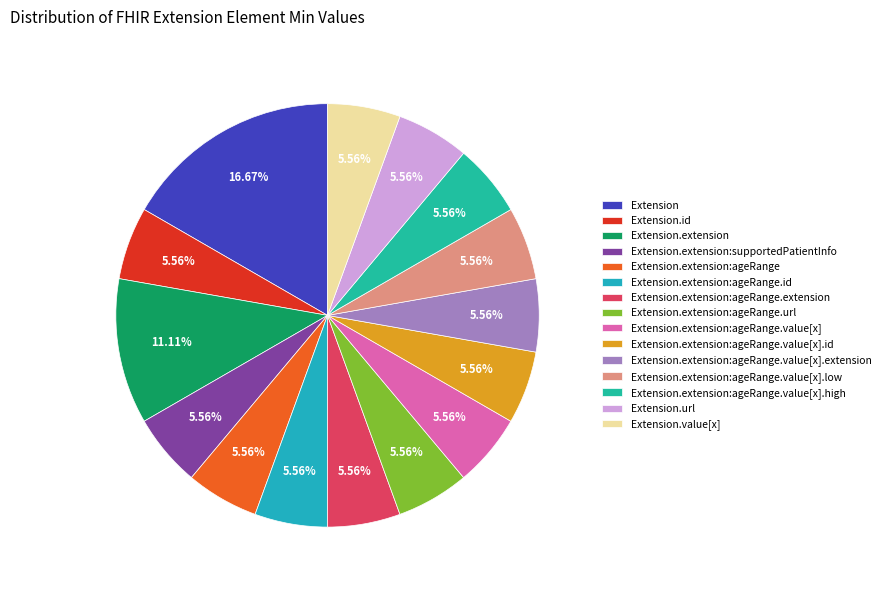

Is it true that Extension.extension:ageRange is 1% of the pie?

False